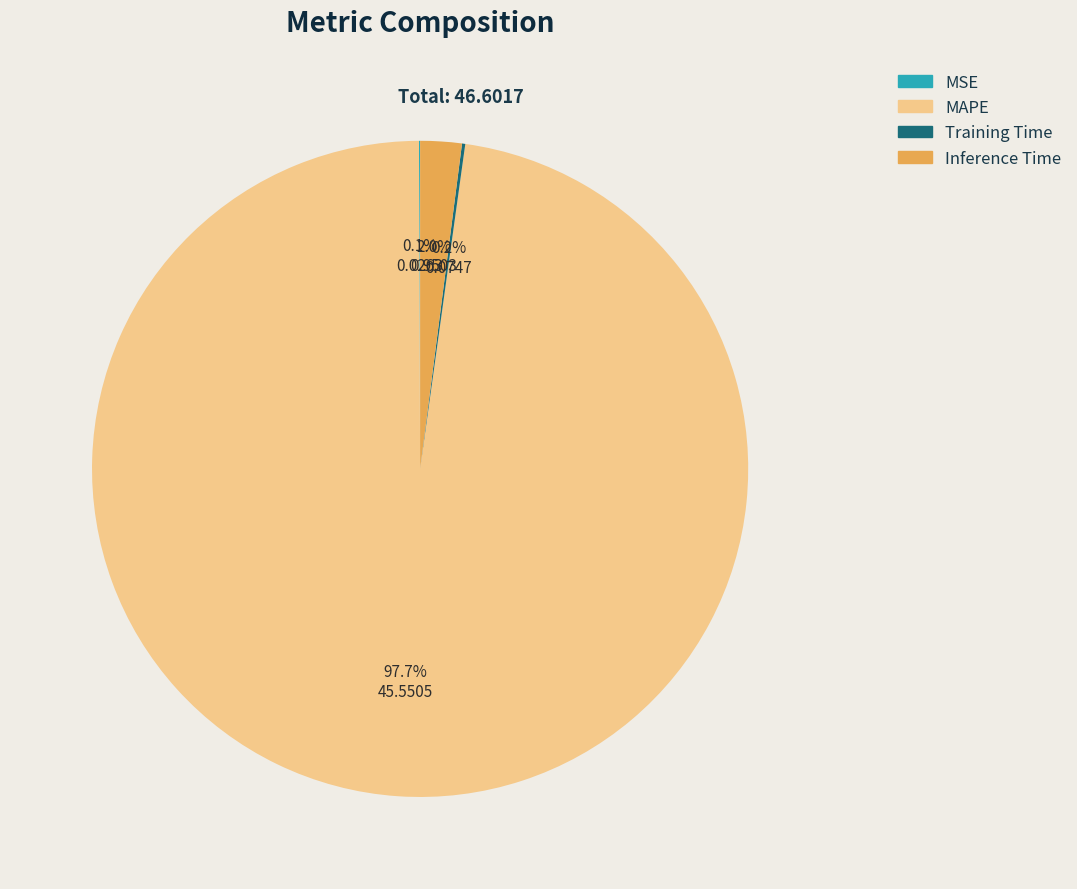

Between MAPE and Inference Time, which is larger?

MAPE